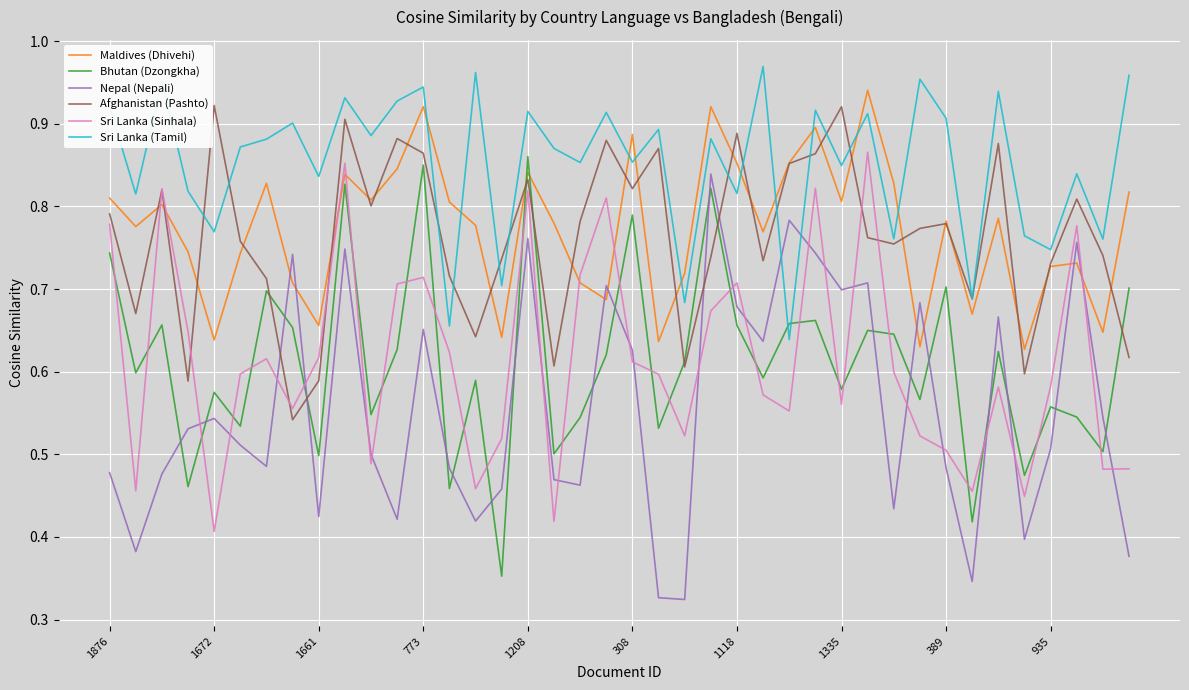

Which series has the largest total across all categories?

Sri Lanka (Tamil)